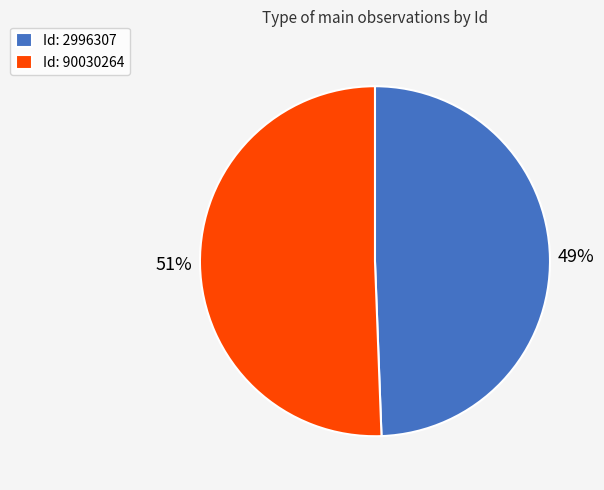

To the nearest percent, what percentage of the pie is Id: 2996307?

49%